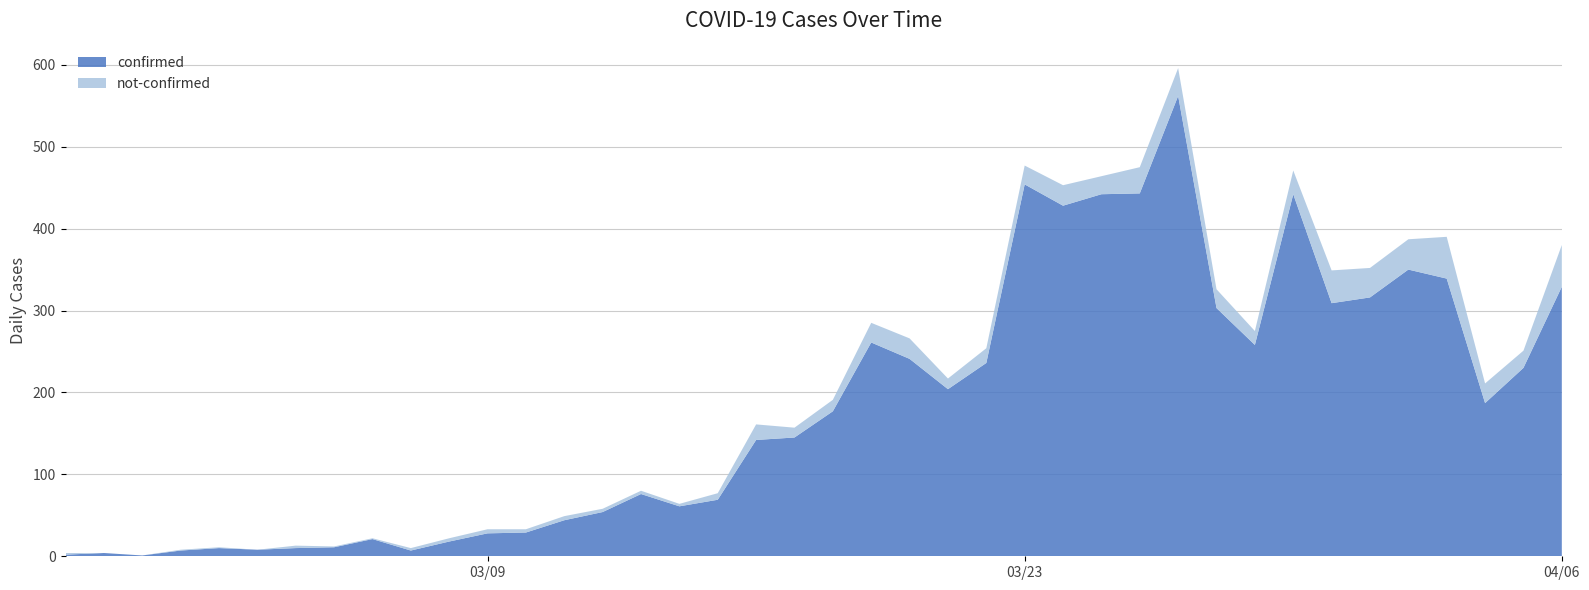

Reading left to right, transcribe all the data shown in this chart.

confirmed: 2020-02-27=2	2020-02-28=4	2020-02-29=1	2020-03-01=7	2020-03-02=10	2020-03-03=8	2020-03-04=10	2020-03-05=11	2020-03-06=21	2020-03-07=7	2020-03-08=18	2020-03-09=28	2020-03-10=29	2020-03-11=44	2020-03-12=54	2020-03-13=76	2020-03-14=61	2020-03-15=69	2020-03-16=142	2020-03-17=145	2020-03-18=177	2020-03-19=261	2020-03-20=241	2020-03-21=204	2020-03-22=236	2020-03-23=454	2020-03-24=428	2020-03-25=442	2020-03-26=443	2020-03-27=562	2020-03-28=303	2020-03-29=258	2020-03-30=442	2020-03-31=309	2020-04-01=316	2020-04-02=350	2020-04-03=339	2020-04-04=187	2020-04-05=230	2020-04-06=329
not-confirmed: 2020-02-27=2	2020-02-28=0	2020-02-29=0	2020-03-01=1	2020-03-02=1	2020-03-03=0	2020-03-04=3	2020-03-05=1	2020-03-06=1	2020-03-07=3	2020-03-08=4	2020-03-09=5	2020-03-10=4	2020-03-11=5	2020-03-12=4	2020-03-13=4	2020-03-14=3	2020-03-15=8	2020-03-16=19	2020-03-17=12	2020-03-18=14	2020-03-19=24	2020-03-20=25	2020-03-21=13	2020-03-22=18	2020-03-23=23	2020-03-24=25	2020-03-25=22	2020-03-26=32	2020-03-27=34	2020-03-28=23	2020-03-29=17	2020-03-30=29	2020-03-31=40	2020-04-01=36	2020-04-02=37	2020-04-03=51	2020-04-04=24	2020-04-05=21	2020-04-06=51